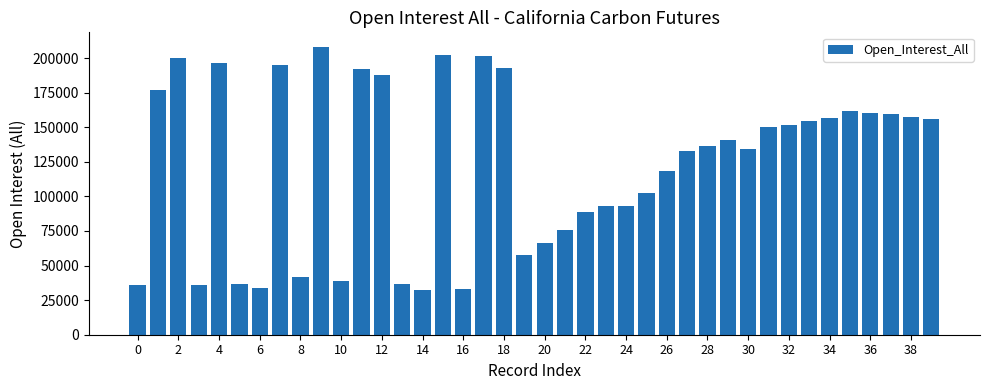

Count the number of data series in this chart.

1